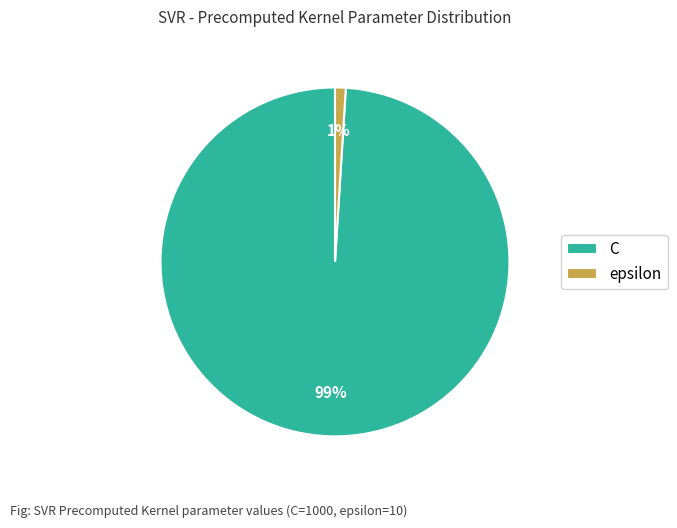

Count the number of slices in the pie.

2